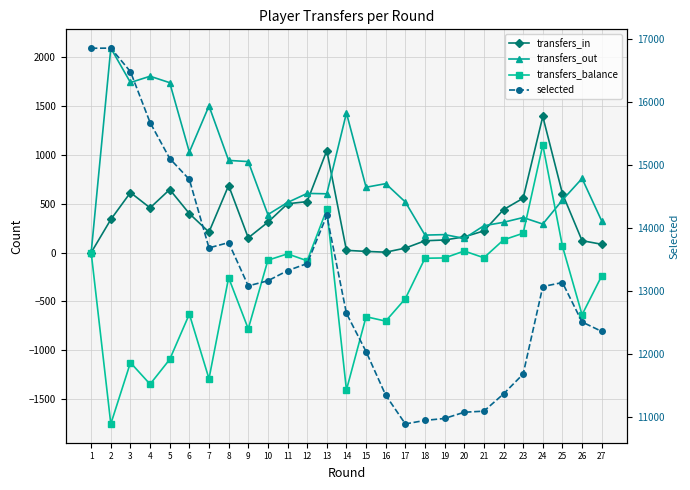

Rank the series by their maximum value, from highest to lowest.

selected, transfers_out, transfers_in, transfers_balance